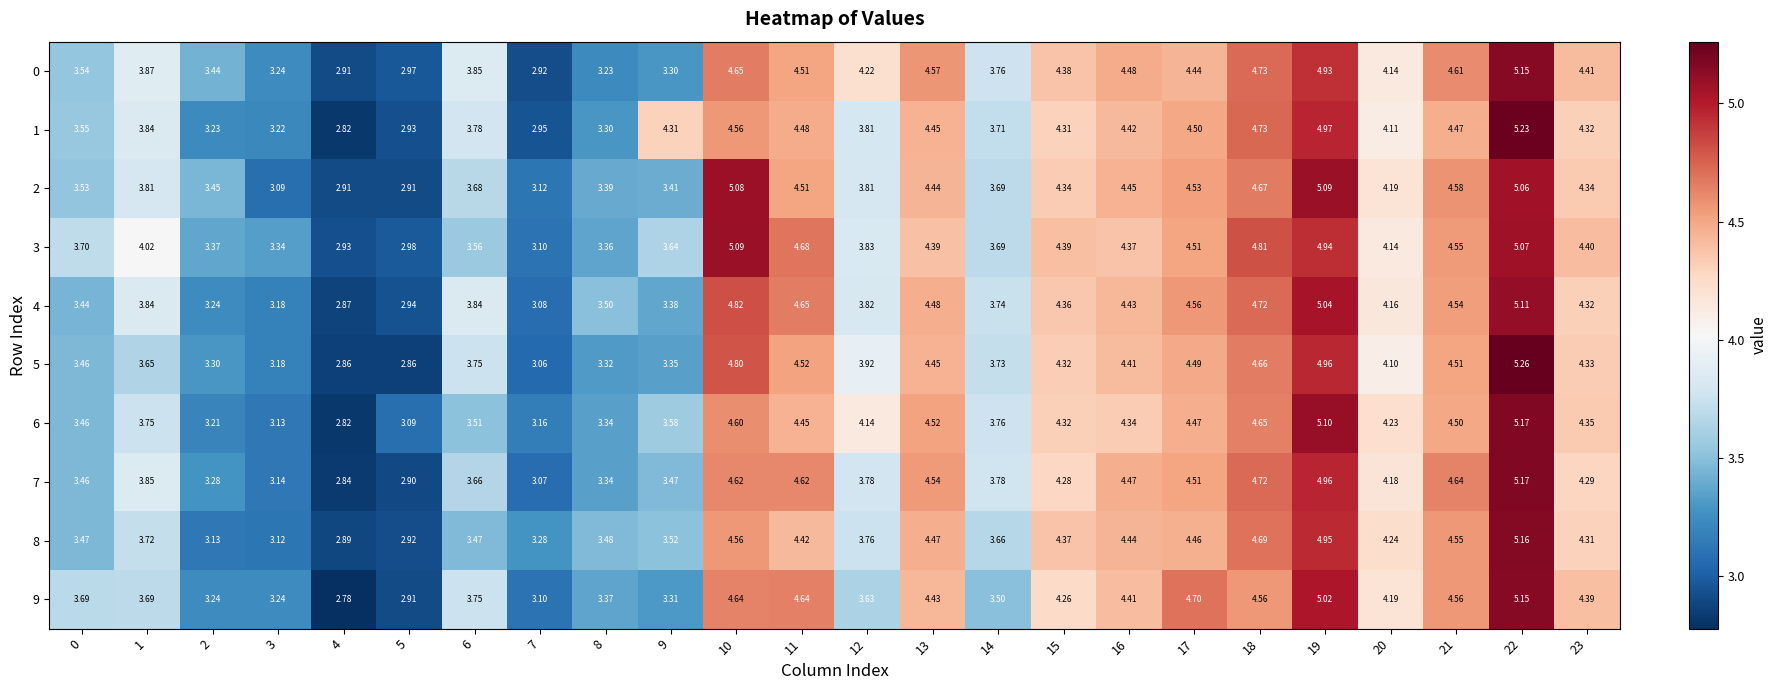

True or false: 9 has a value of 6.2 at 13.

False